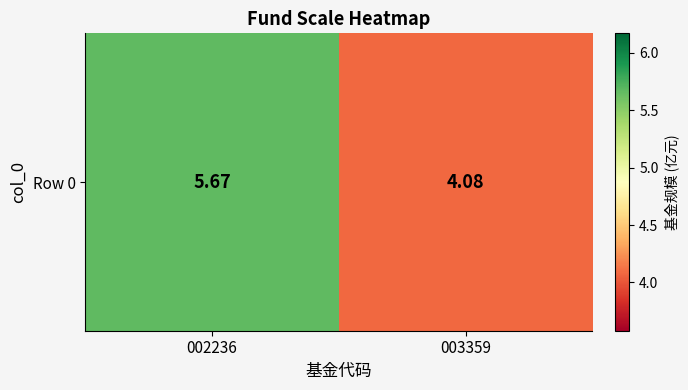

True or false: the data shows 1.5 at 003359.

False